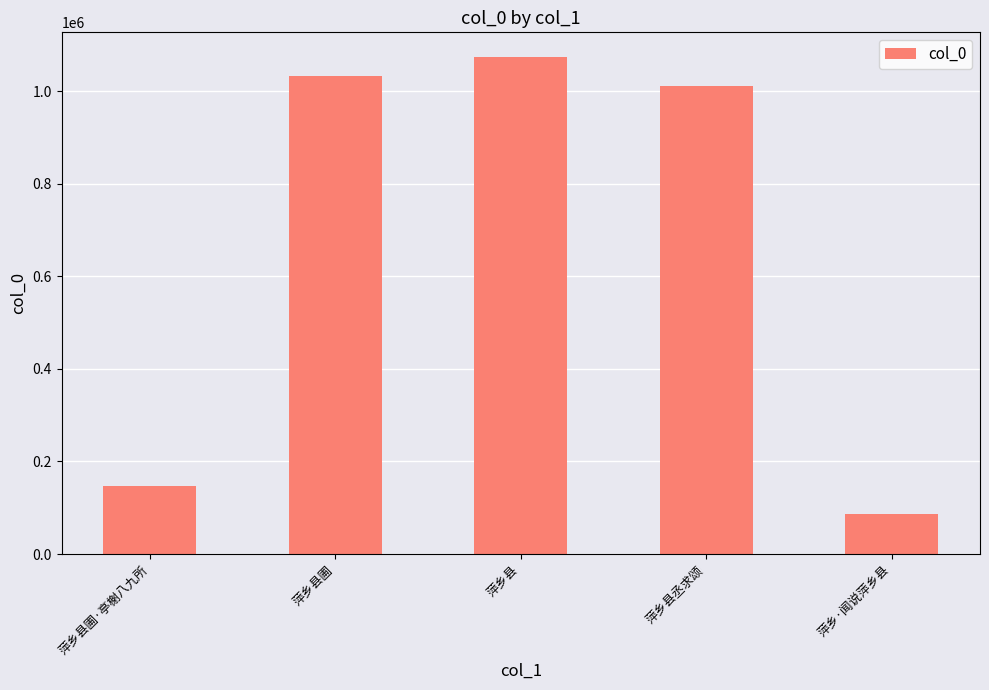

What is the average value?

670811